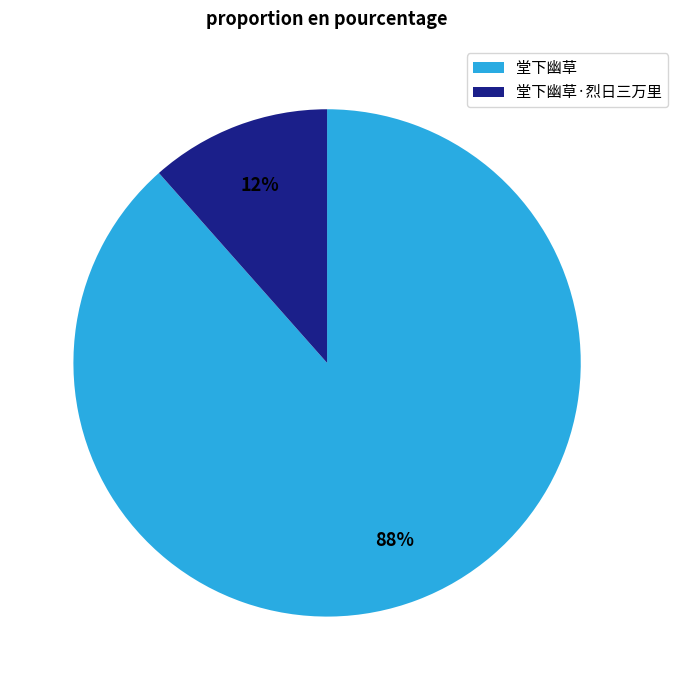

Do 堂下幽草 and 堂下幽草·烈日三万里 together represent more than half of the pie?

Yes